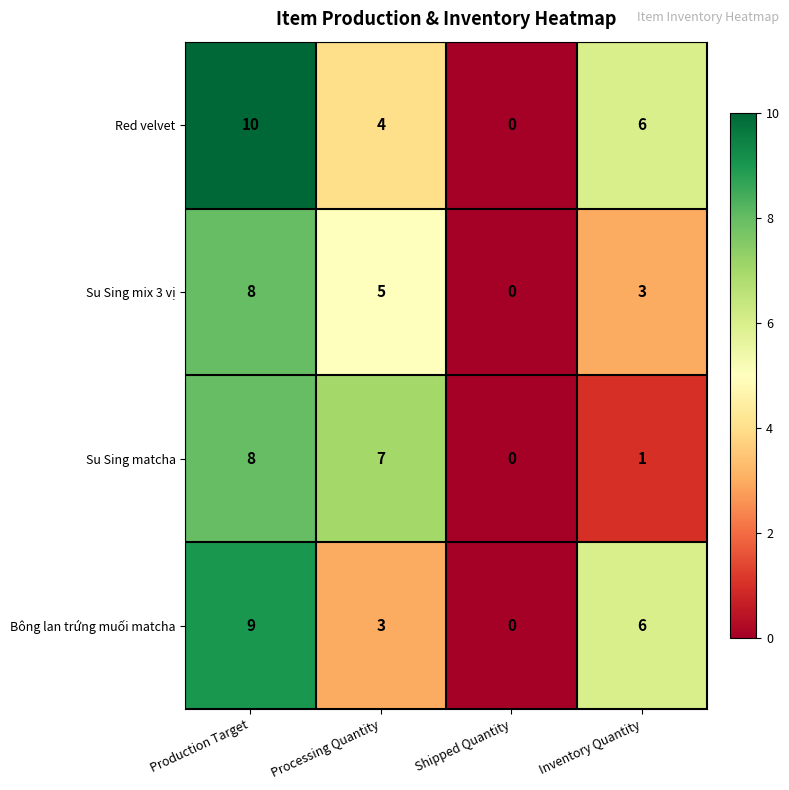

The value of Red velvet at Shipped Quantity is 6. True or false?

False